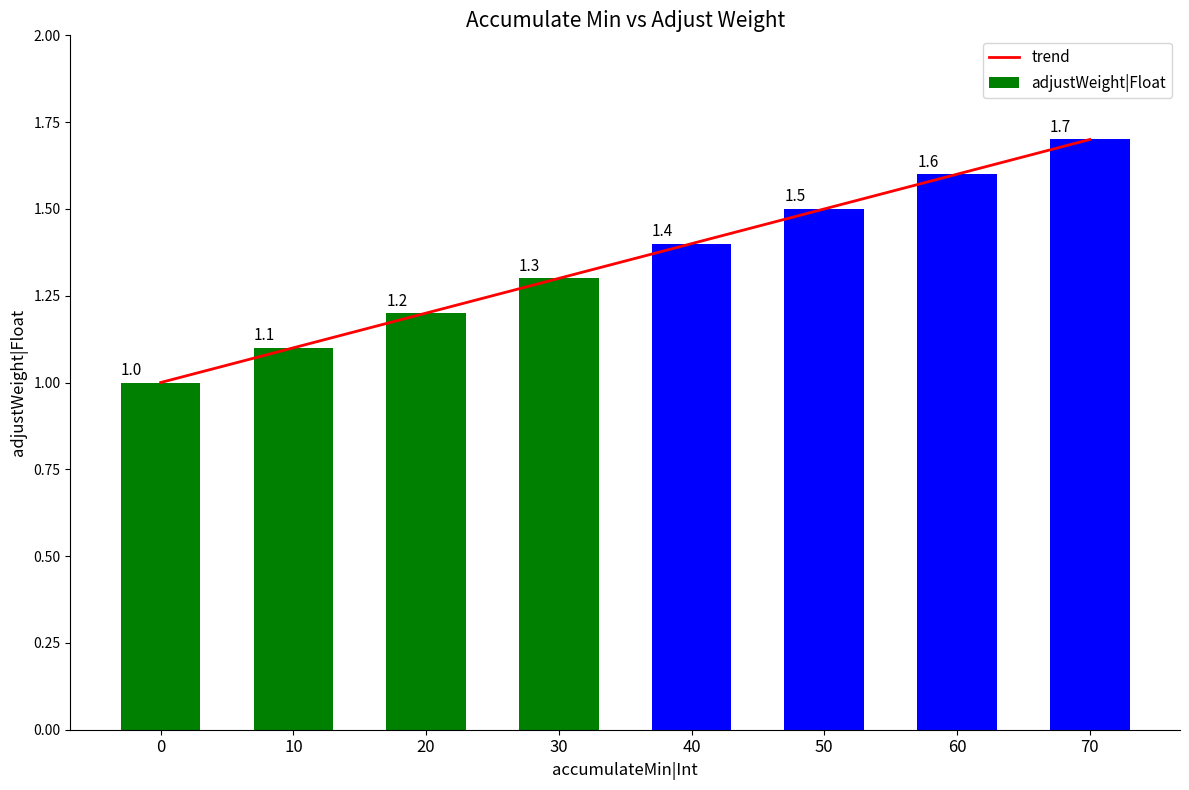

How many groups of bars are there?

8